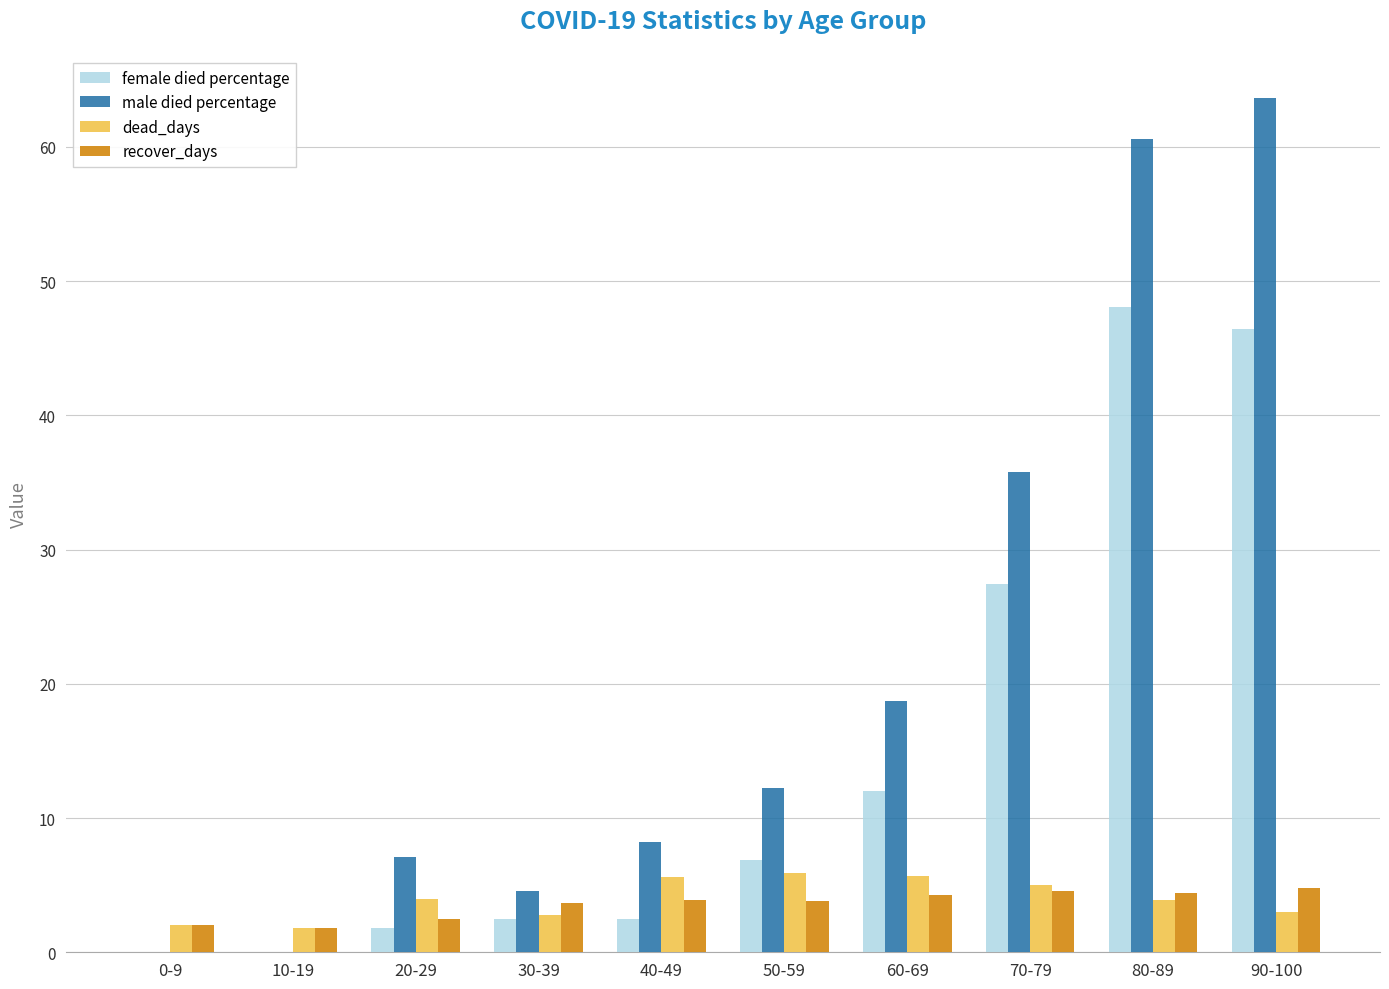

The dead_days series shows 5.0 at 70-79. True or false?

True